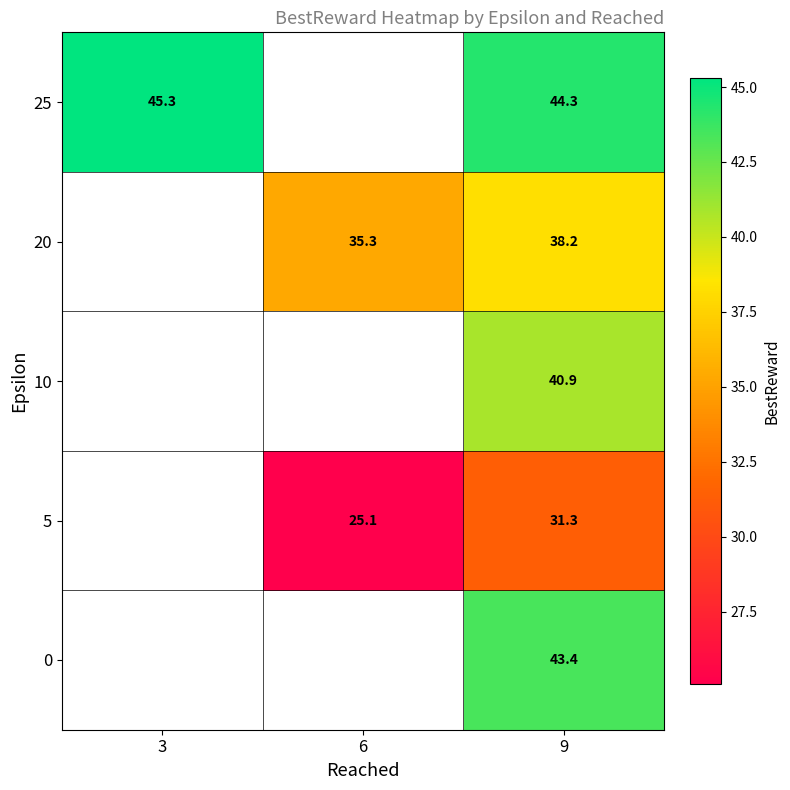

What is the smallest value displayed?

25.1